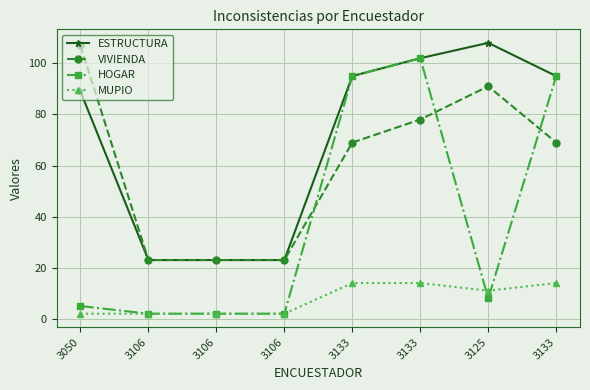

What is the smallest value displayed?

2